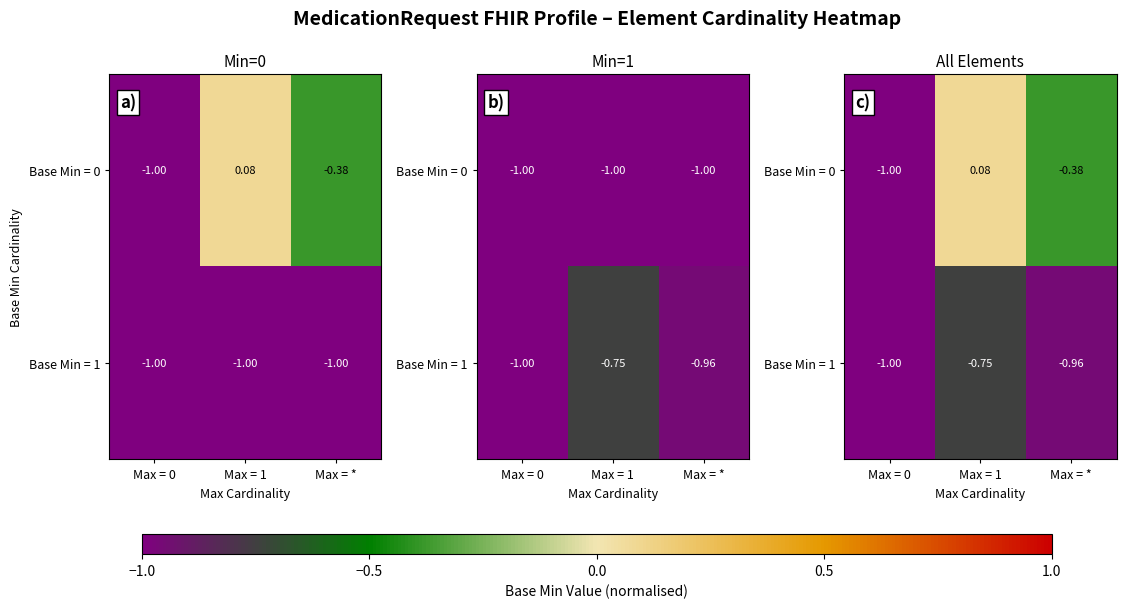

Which label corresponds to the smallest value in the chart?

Max = 0